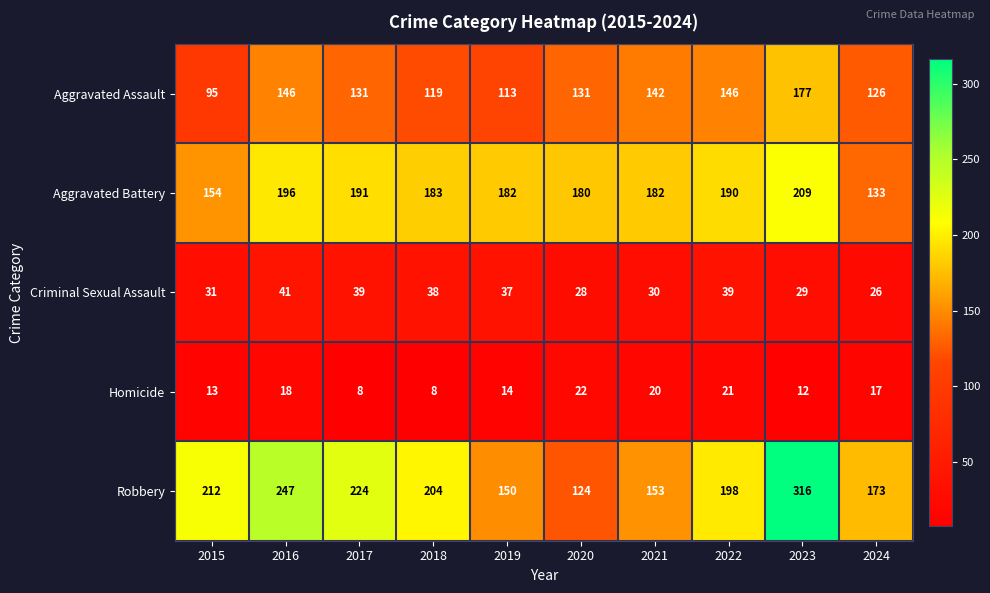

List the series in order of their peak value, highest first.

Robbery, Aggravated Battery, Aggravated Assault, Criminal Sexual Assault, Homicide